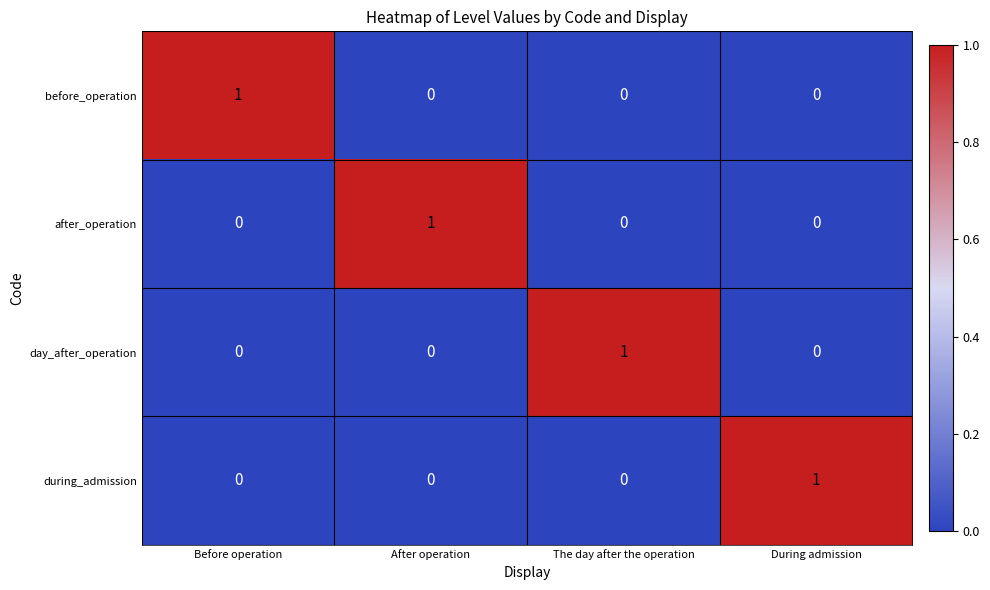

What is the total value across all series at Before operation?

1